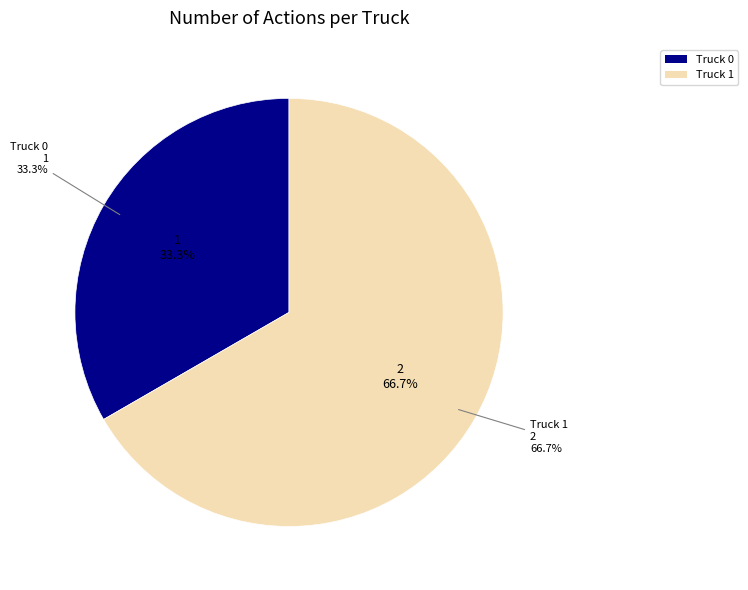

Combined, what portion of the pie is Truck 0 and Truck 1?

100.0%